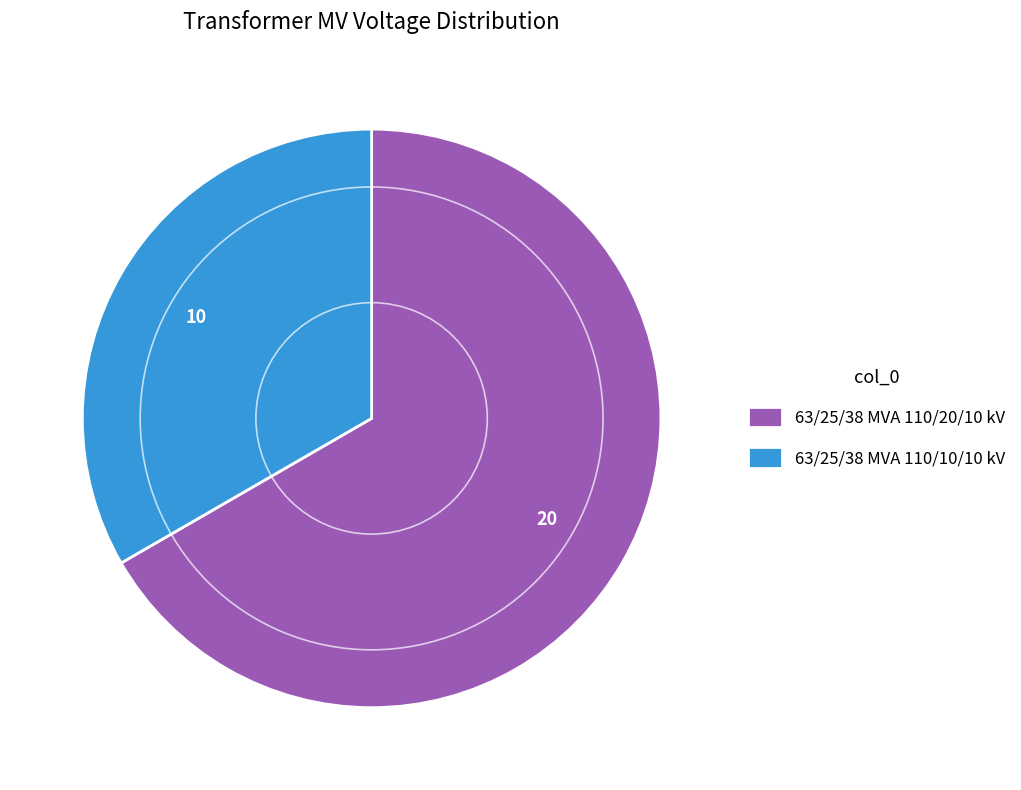

What is the ratio of the value at 63/25/38 MVA 110/20/10 kV to the value at 63/25/38 MVA 110/10/10 kV?

2.0